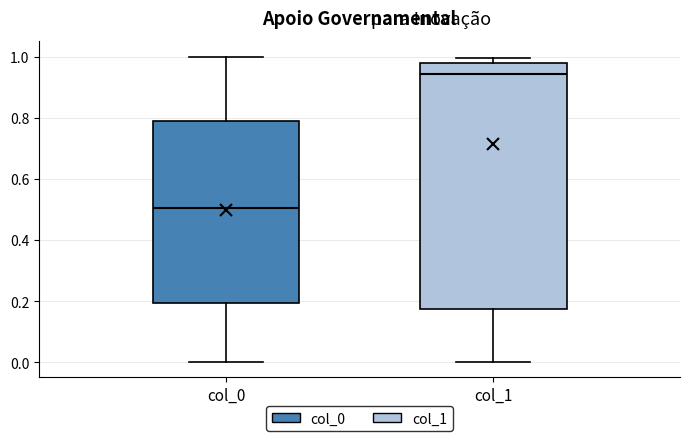

Where does the median line of the box for col_1 sit on the y-axis? The values are not printed on the chart, so give them approximately, as read against the axis.

0.94